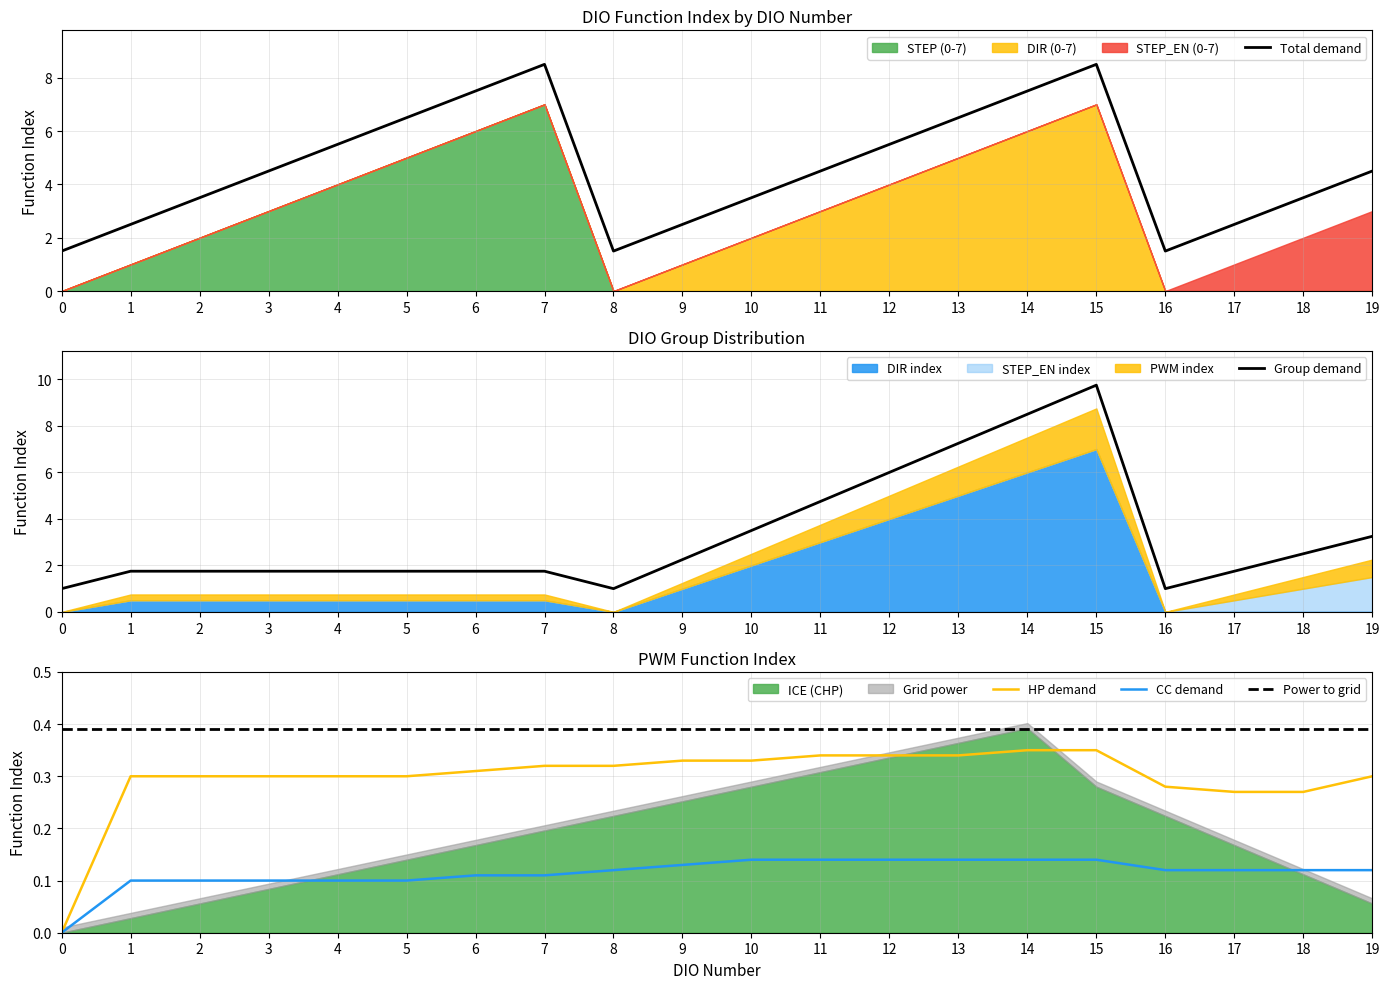

What is the sum of the HP demand values at 9 and 17?

0.6